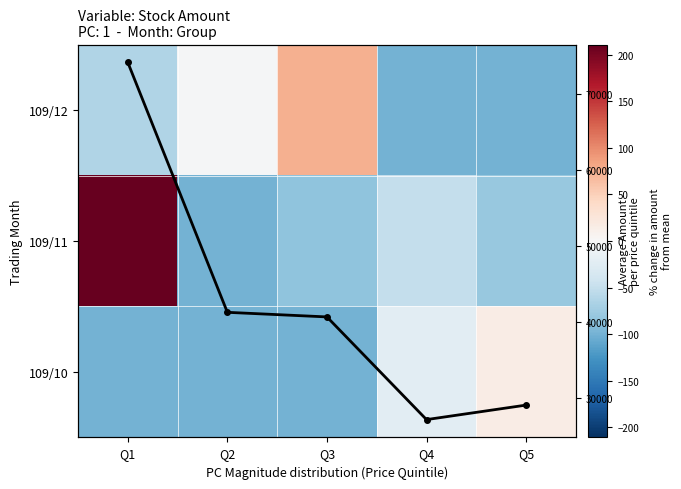

What is the difference between the second highest and second lowest values in the 109/11 series?

33.6